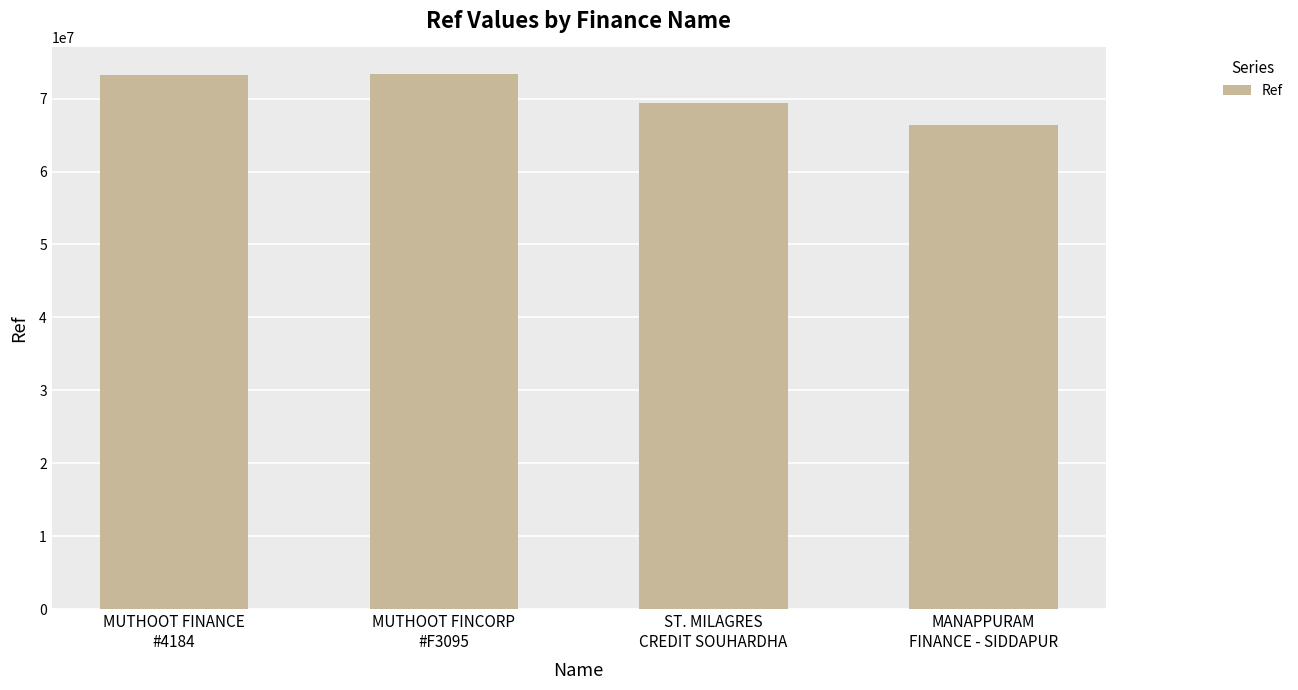

What is the label of the 2nd bar from the left?

MUTHOOT FINCORP
#F3095